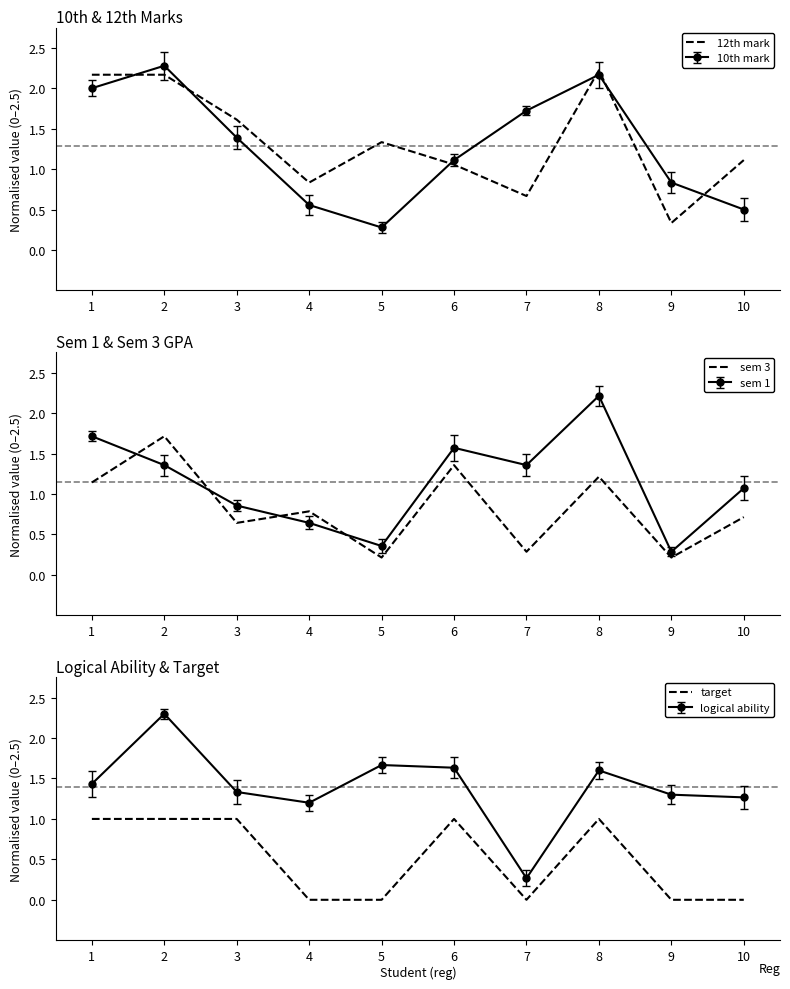

Rank the series by their maximum value, from highest to lowest.

12th mark, sem 3, target